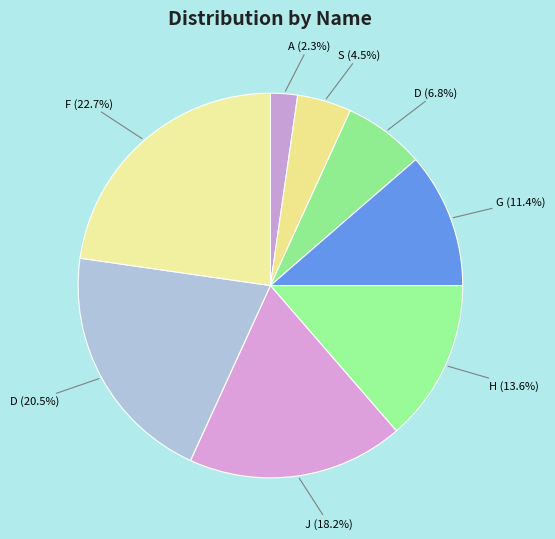

To the nearest percent, what is the difference between the largest and smallest slice percentages?

20%